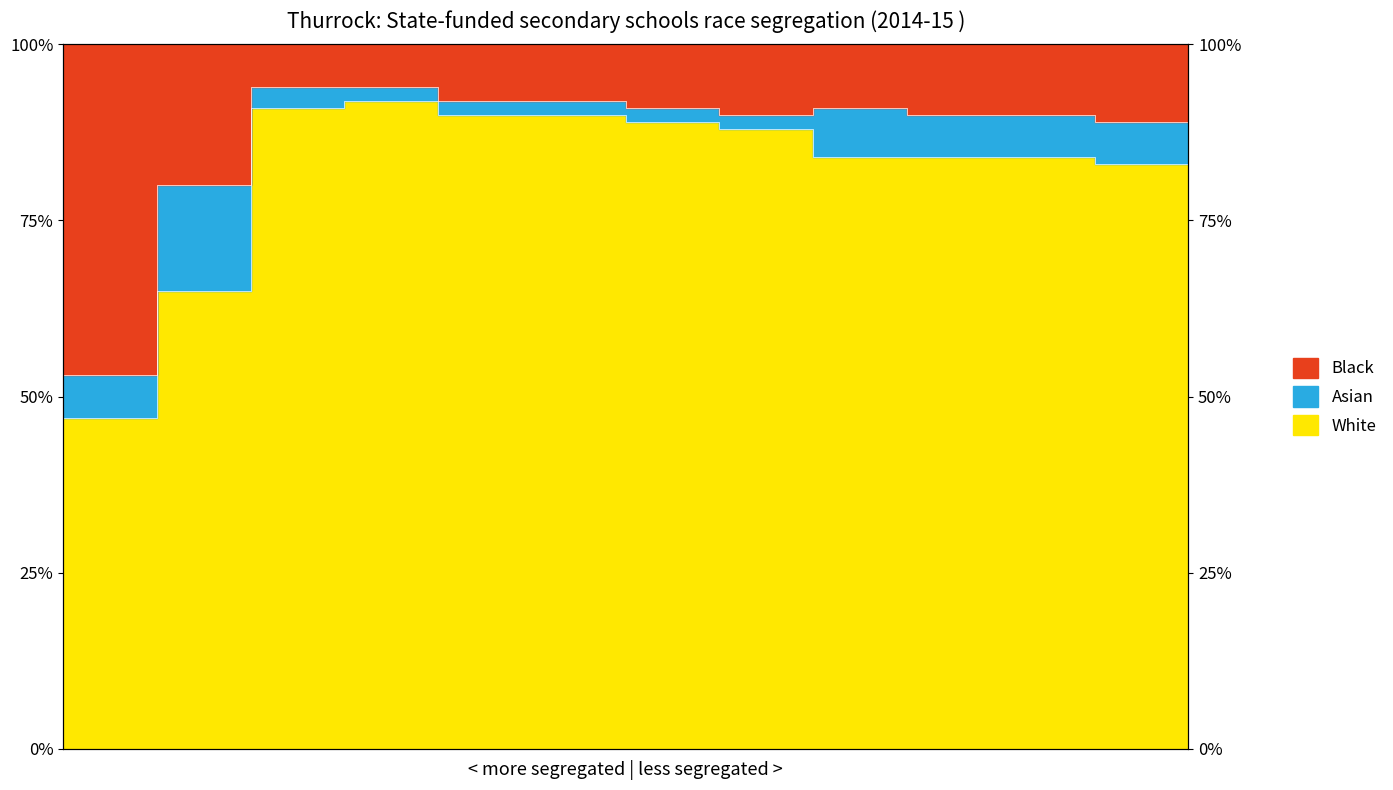

At which label does Black first exceed 90?

3